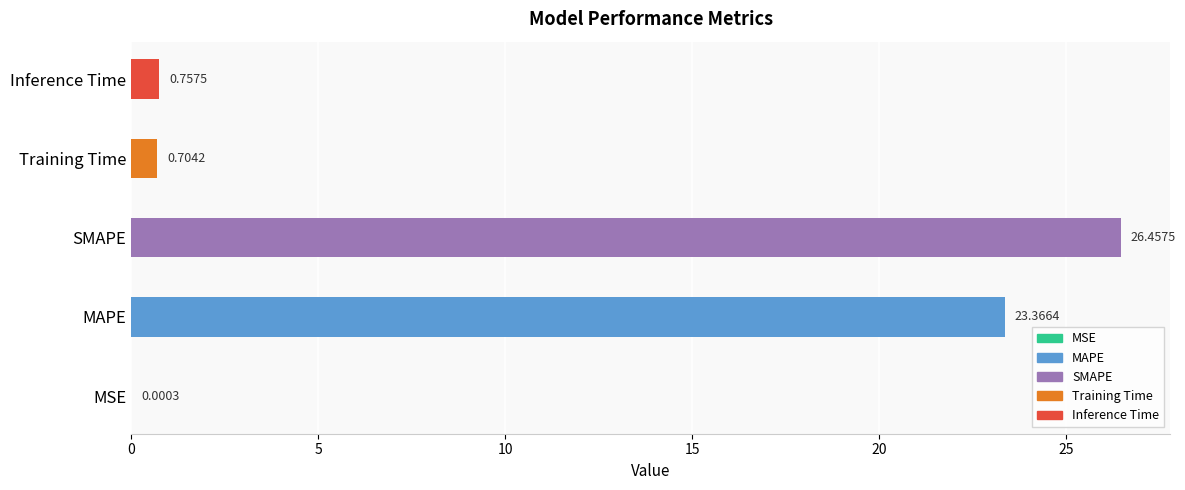

At which category does the chart reach its peak across all series?

SMAPE